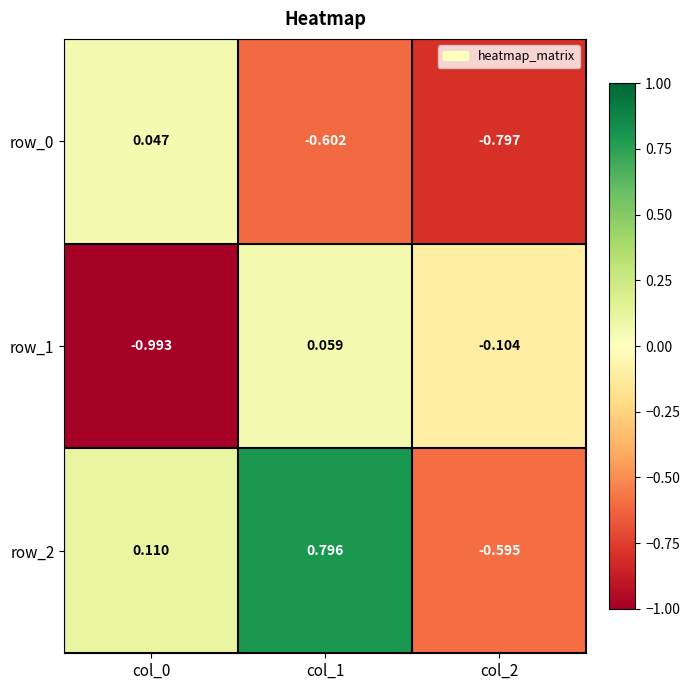

What is the smallest value displayed?

-1.0